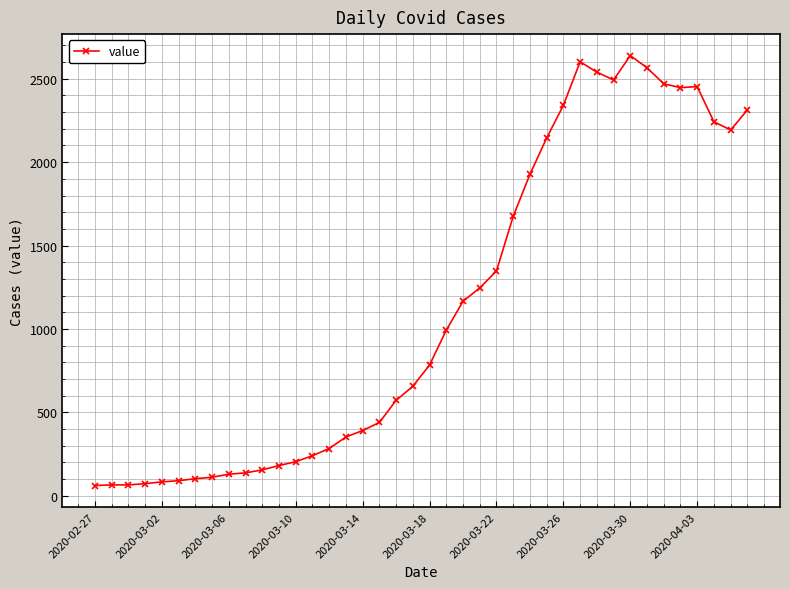

What is the value of the 24th point from the left?

1246